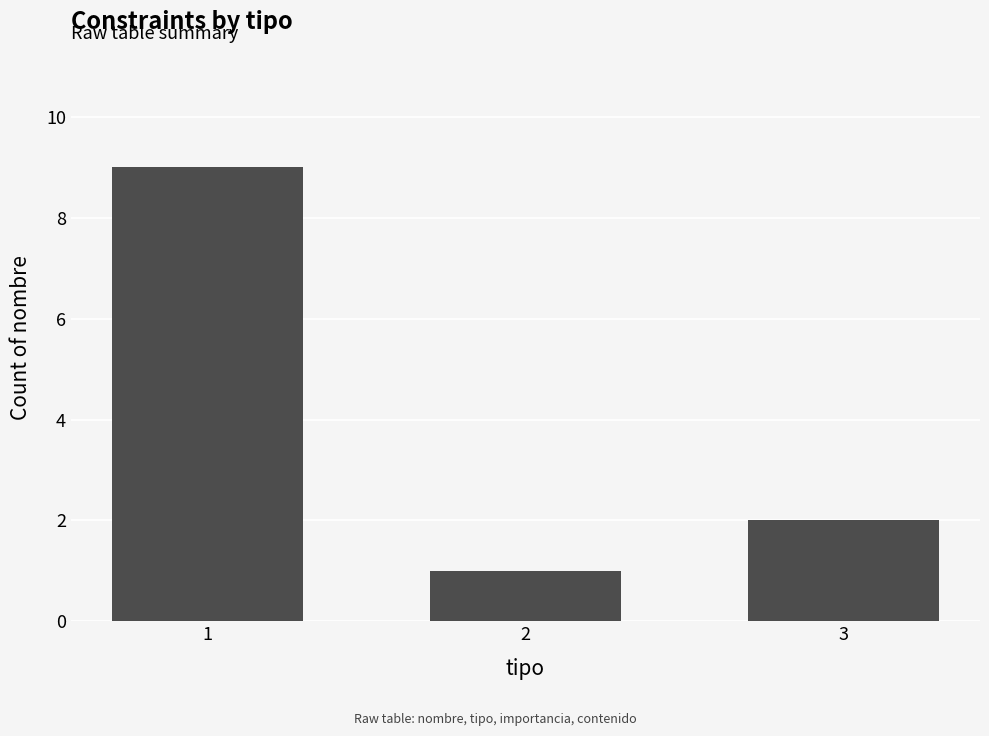

What is the difference between the maximum and minimum values?

8